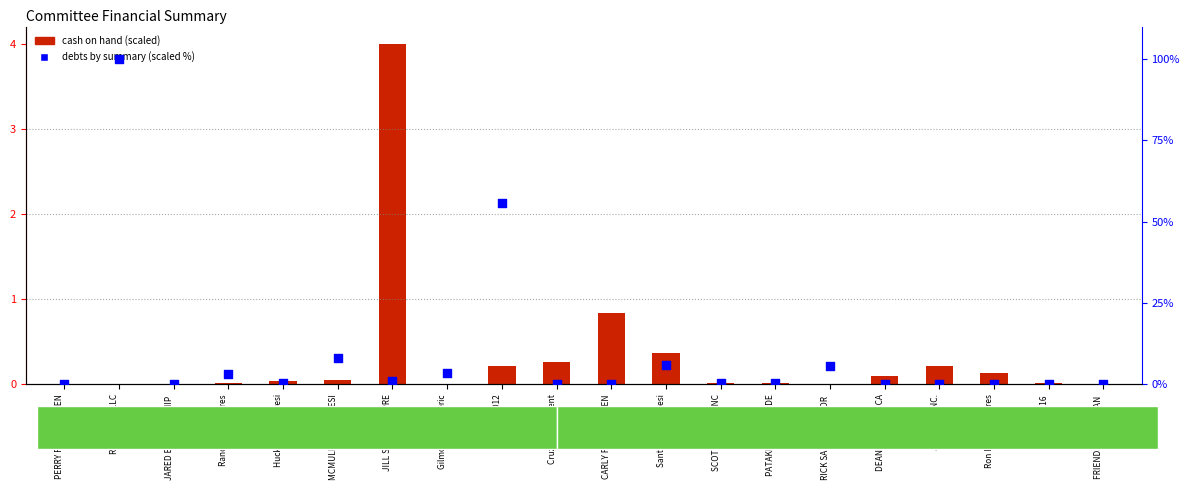

At which category is the sum across all series the highest?

Rocky 2016 LLC